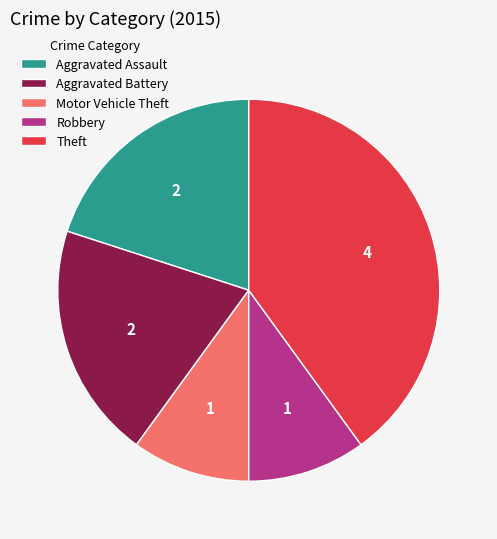

Which slice is the largest?

Theft